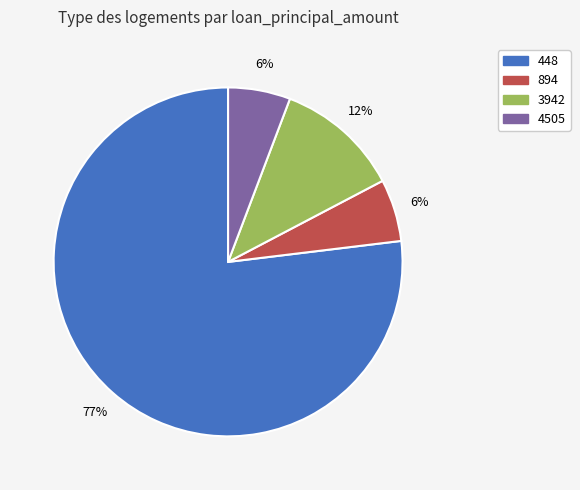

How many slices are in this pie chart?

4